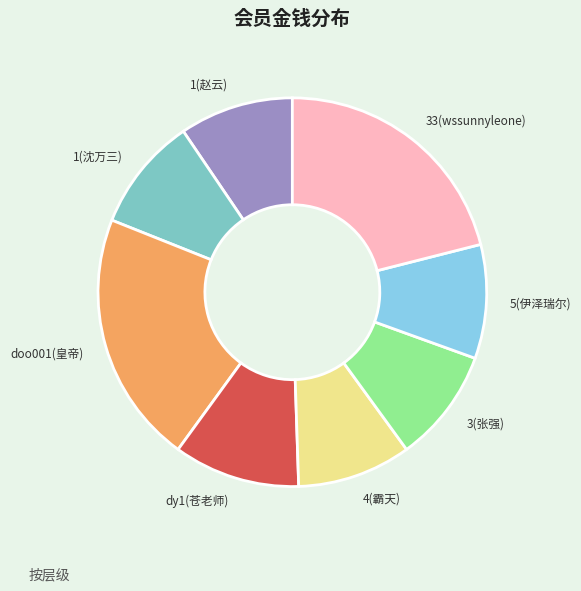

Does 33(wssunnyleone) account for over 50% of the chart?

No